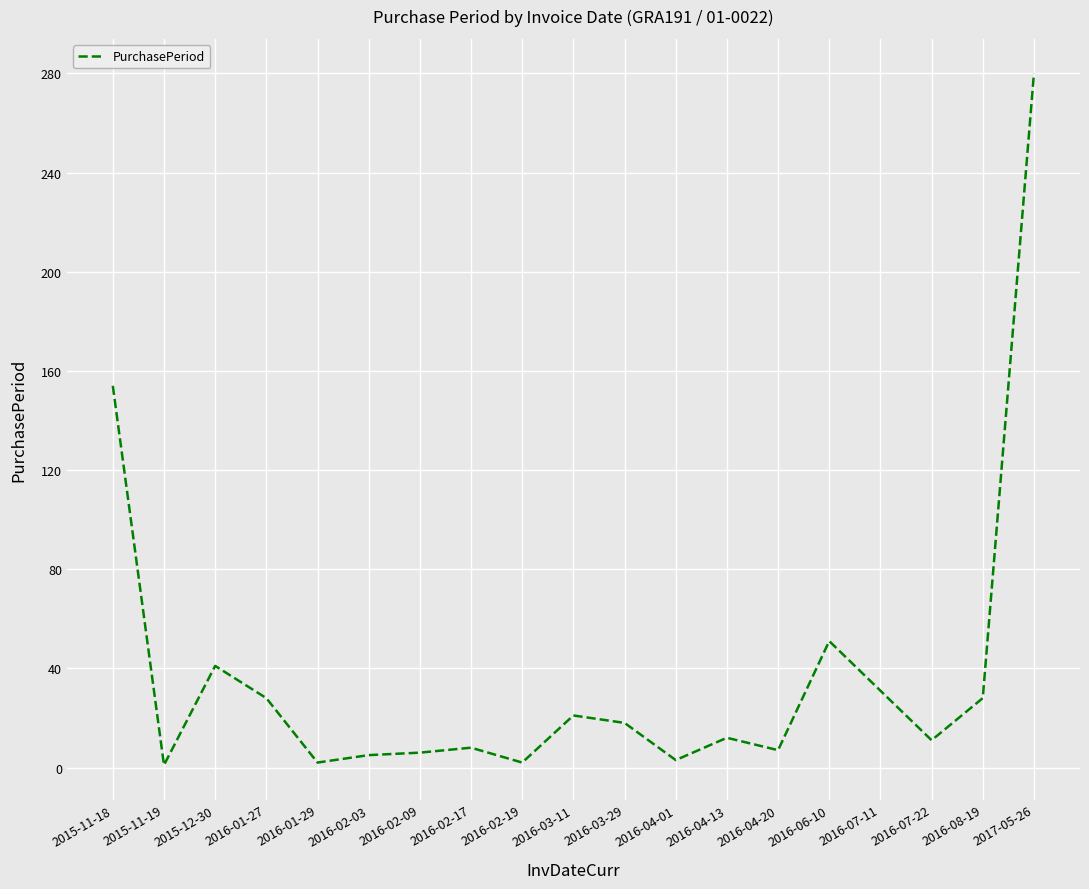

What is the sum of all values?

709